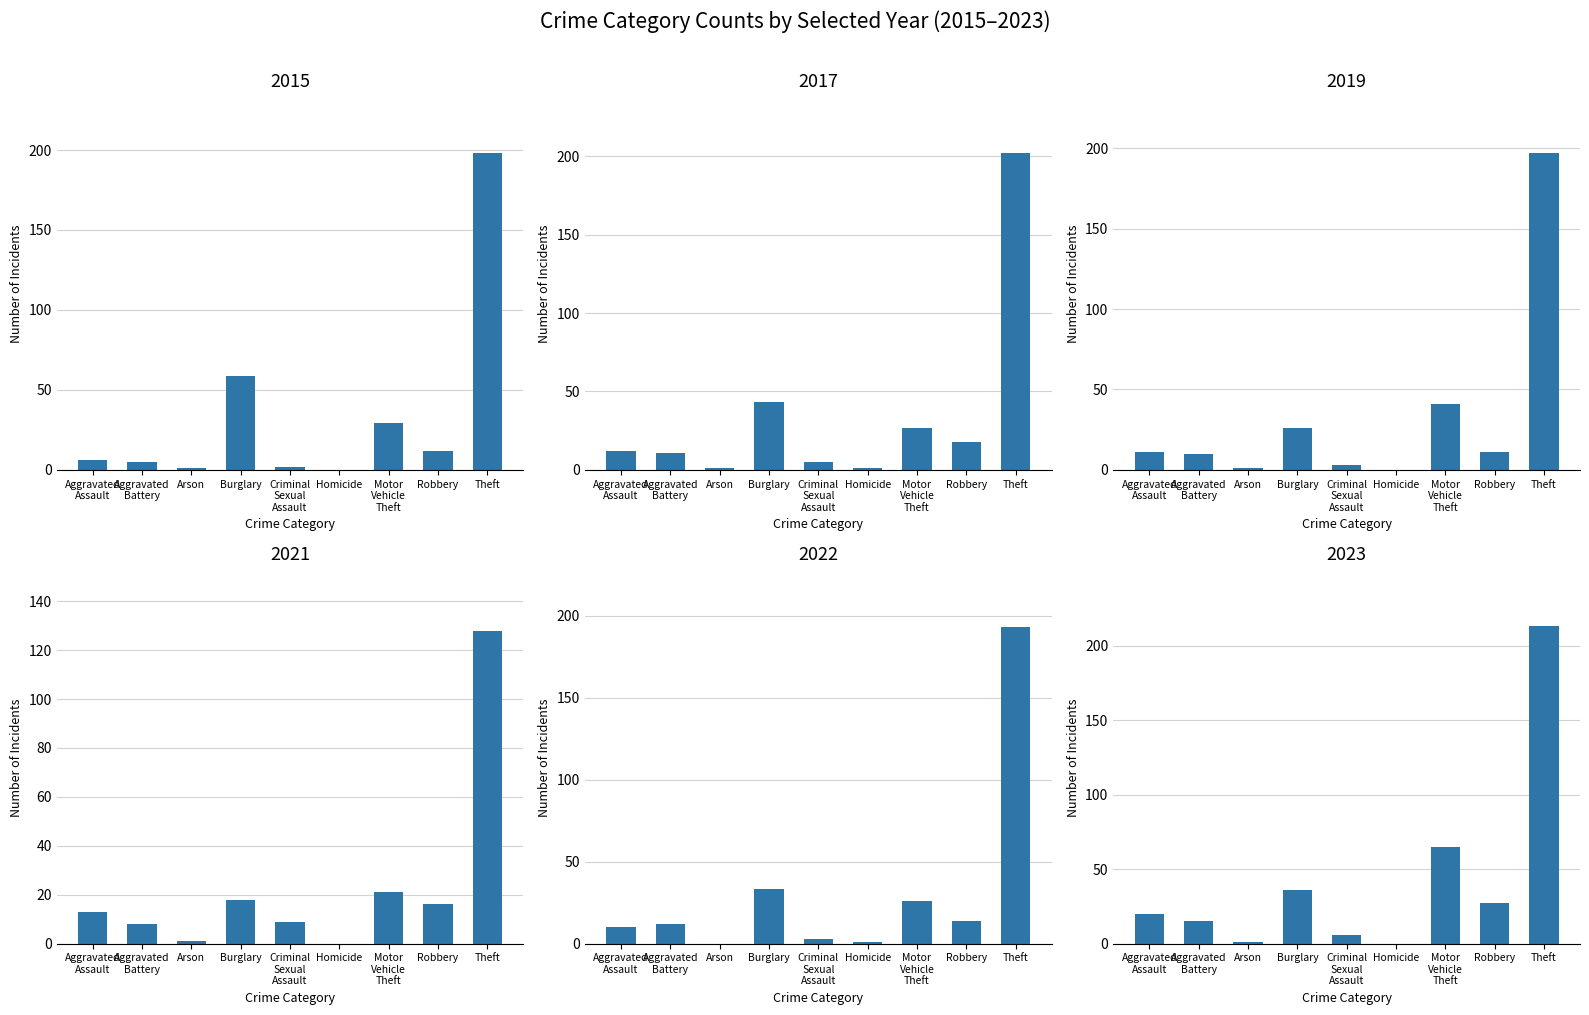

How many bars are there in total?

54